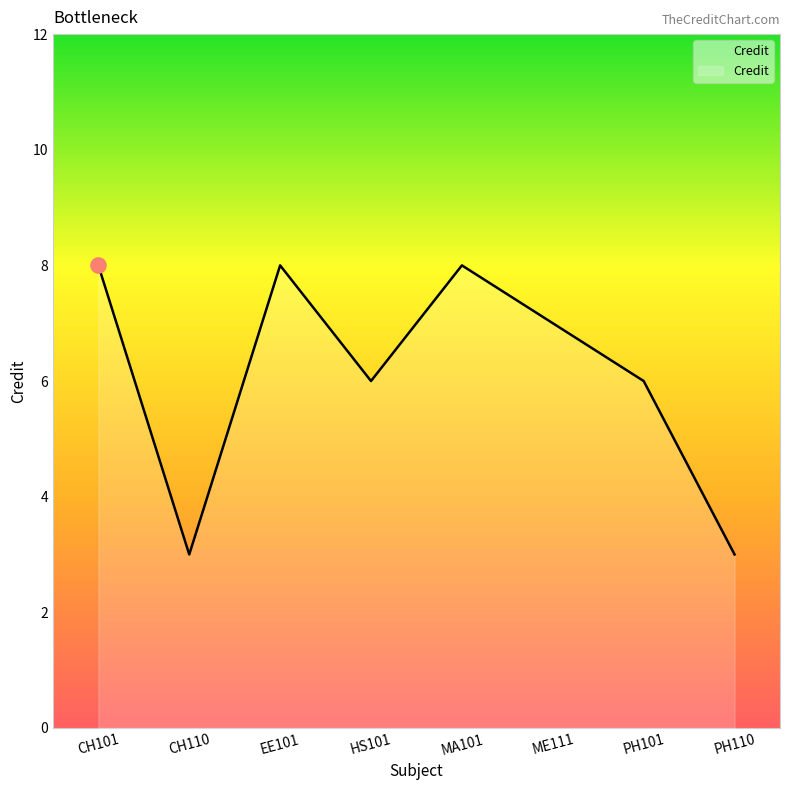

Between CH101 and PH110, which is larger?

CH101